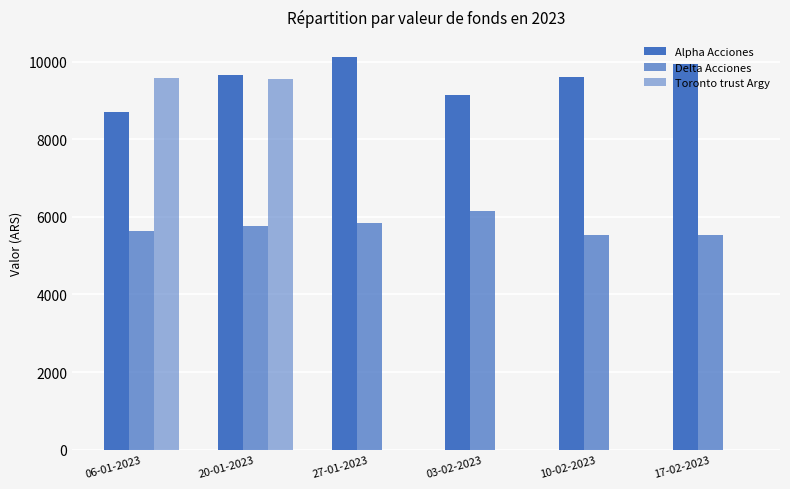

At 20-01-2023, list the series in order from largest to smallest.

Alpha Acciones, Toronto trust Argy, Delta Acciones